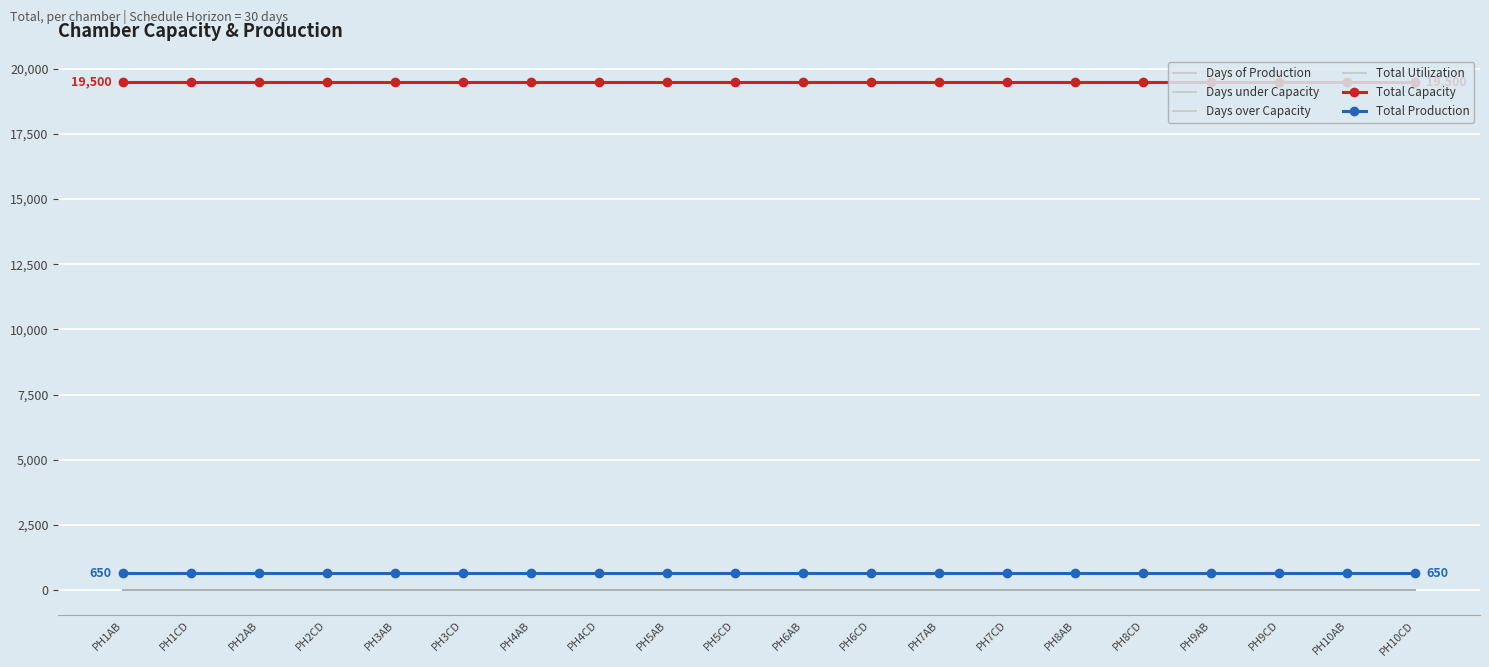

What is the total value across all series at PH6AB?

20152.0